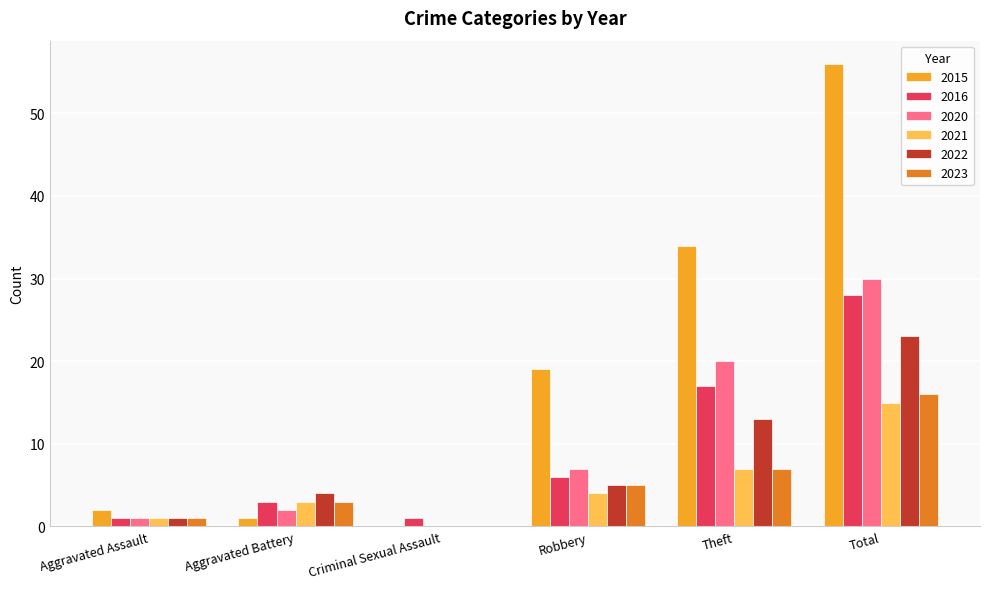

What is the sum of the 2015 values at Theft and Total?

90